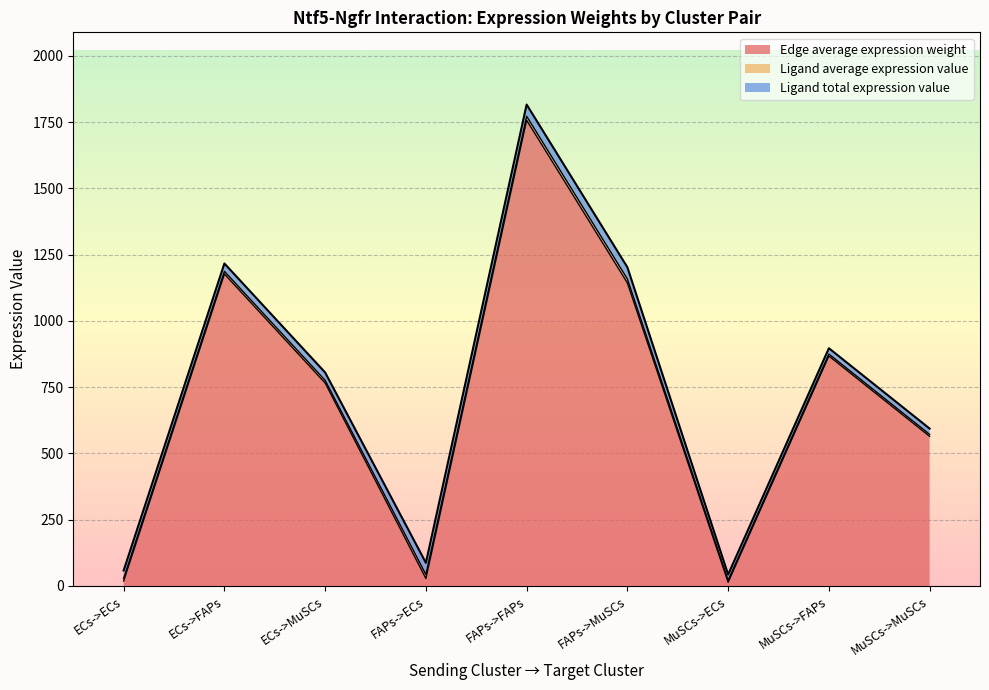

Between ECs->ECs and FAPs->ECs, which series saw the biggest shift?

Ligand total expression value